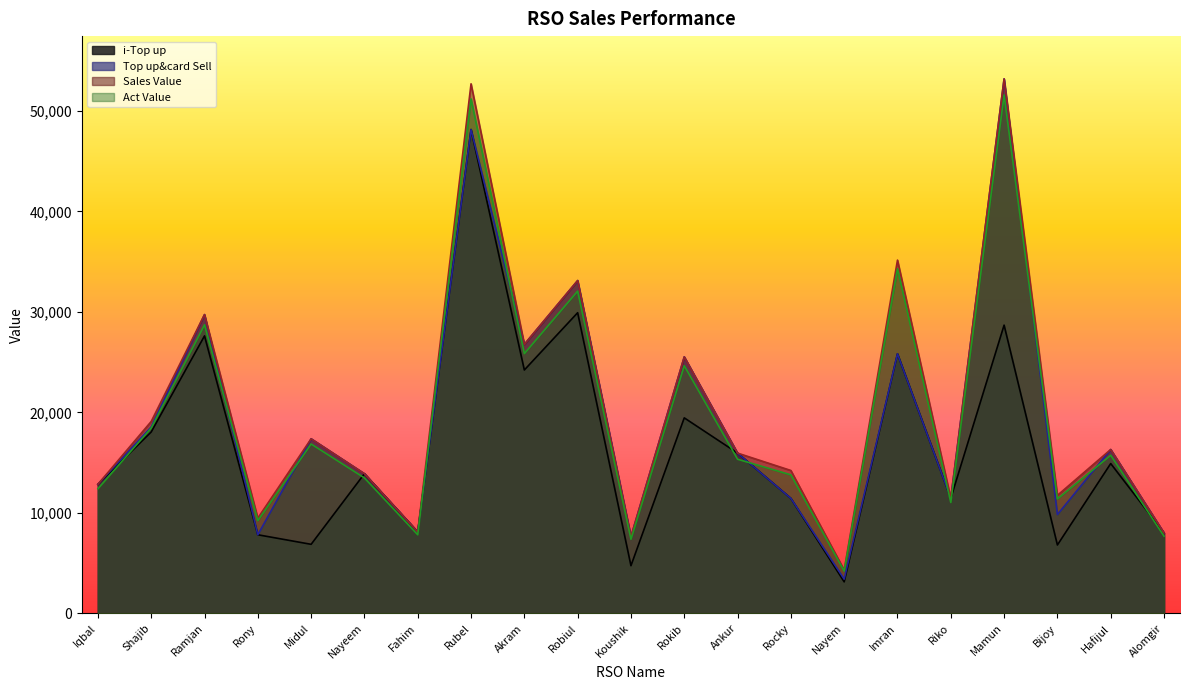

Reading left to right, list all the values displayed in this chart.

i-Top up: 12846.0	18053.0	27611.0	7826.0	6875.0	13901.0	8107.0	48142.0	24219.0	29917.0	4748.0	19456.0	15950.0	11447.0	3141.0	25826.0	11457.0	28682.0	6808.0	14910.0	8007.0
Top up&card Sell: 12846.0	18553.0	29731.0	7826.0	17375.0	13901.0	8107.0	48142.0	26769.0	33117.0	7648.0	25526.0	15950.0	11447.0	3411.0	25826.0	11457.0	53182.0	9838.0	16310.0	8007.0
Sales Value: 12846.0	19099.0	29731.0	9482.0	17375.0	13901.0	8107.0	52692.0	26769.0	33117.0	7648.0	25526.0	15950.0	14222.0	4321.0	35151.0	11457.0	53182.0	11748.0	16310.0	8007.0
Act Value: 12402.7	18443.8	28717.4	9235.8	16856.2	13478.7	7828.1	51188.1	25852.9	32069.3	7379.7	24644.0	15341.4	13787.2	4210.2	34290.8	11041.9	51576.5	11392.5	15733.5	7686.8